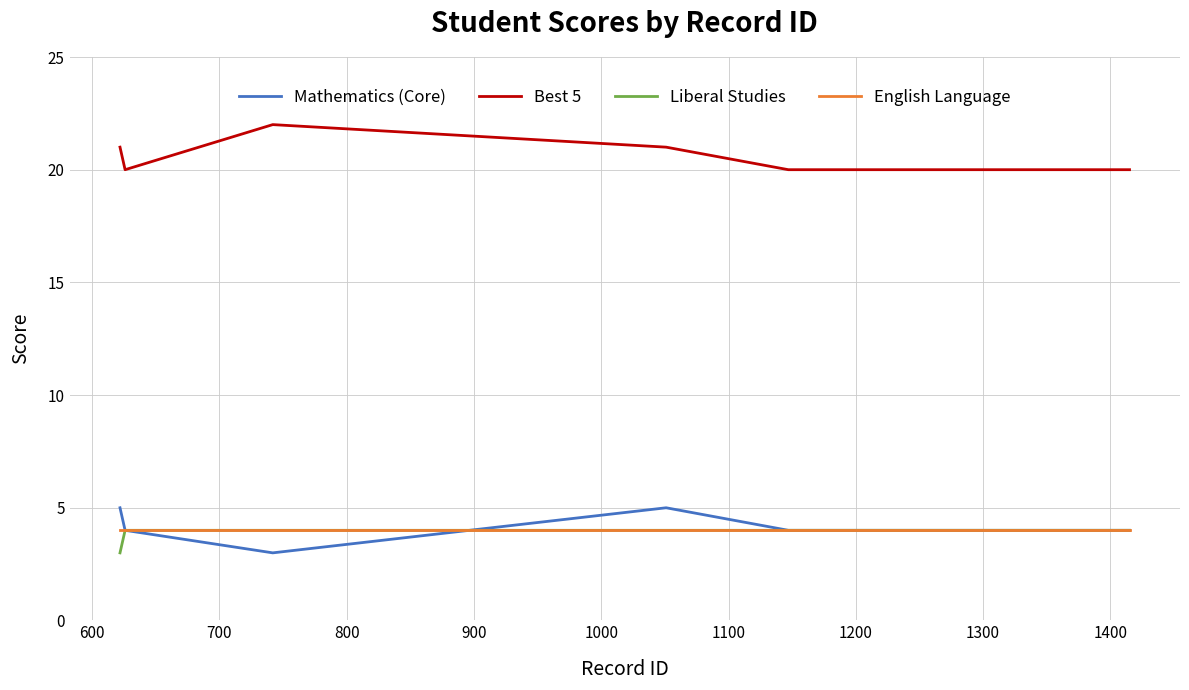

At 800, list the series in order from smallest to largest.

Mathematics (Core), Liberal Studies, English Language, Best 5